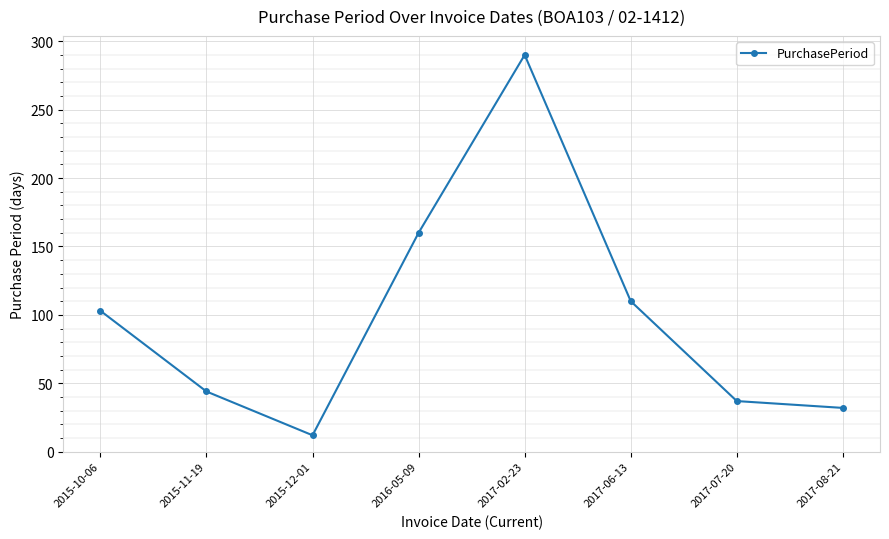

List the labels in order of value, smallest first.

2015-12-01, 2017-08-21, 2017-07-20, 2015-11-19, 2015-10-06, 2017-06-13, 2016-05-09, 2017-02-23